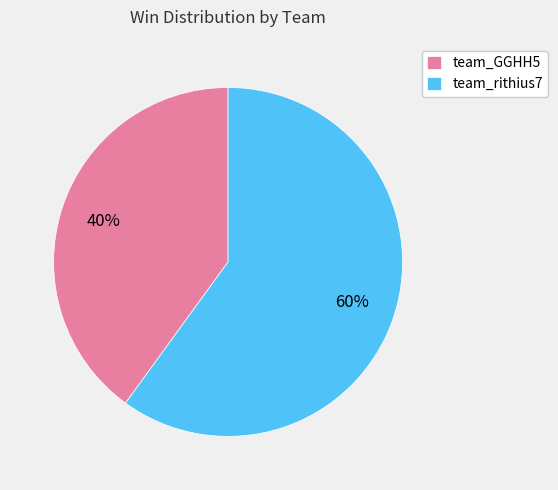

Does any single category account for the majority?

Yes